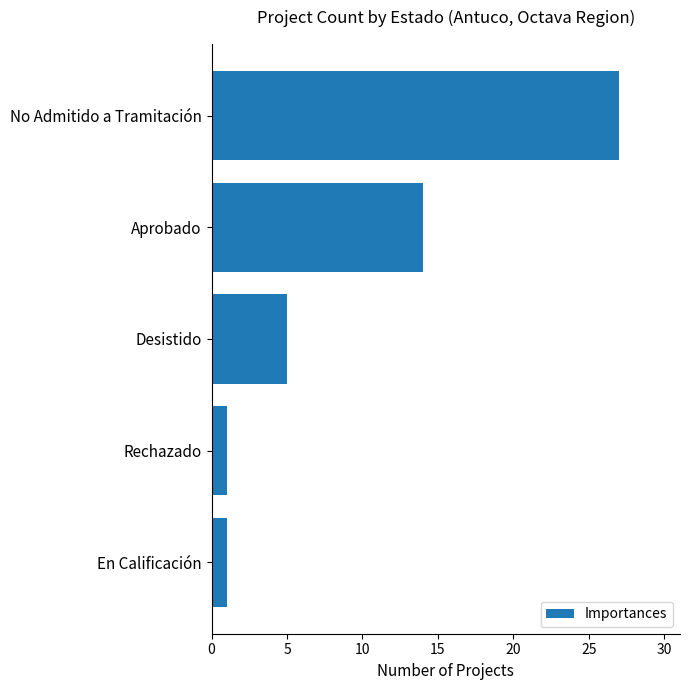

What is the minimum value shown in the chart?

1